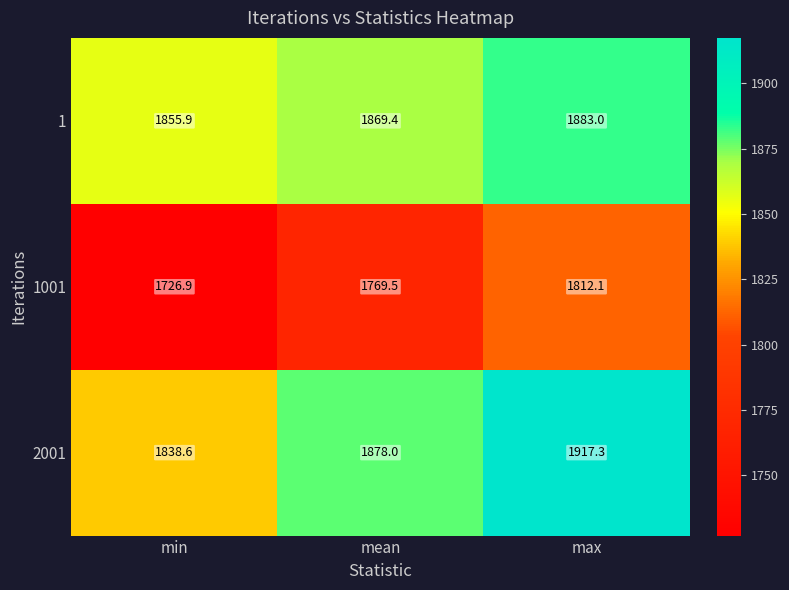

Which label corresponds to the largest value in the chart?

max